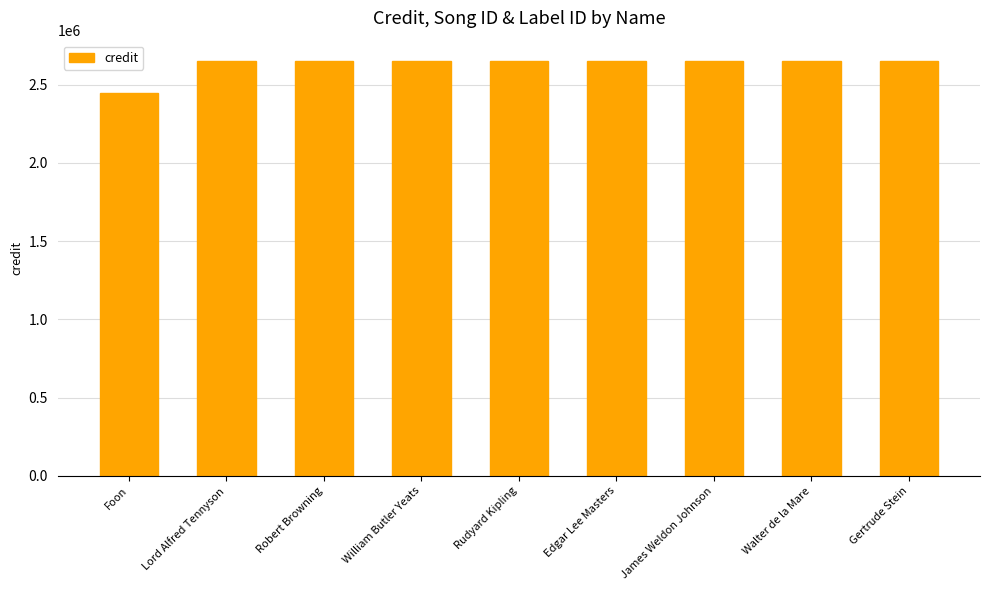

Is it true that the value at Rudyard Kipling is 4632606?

False